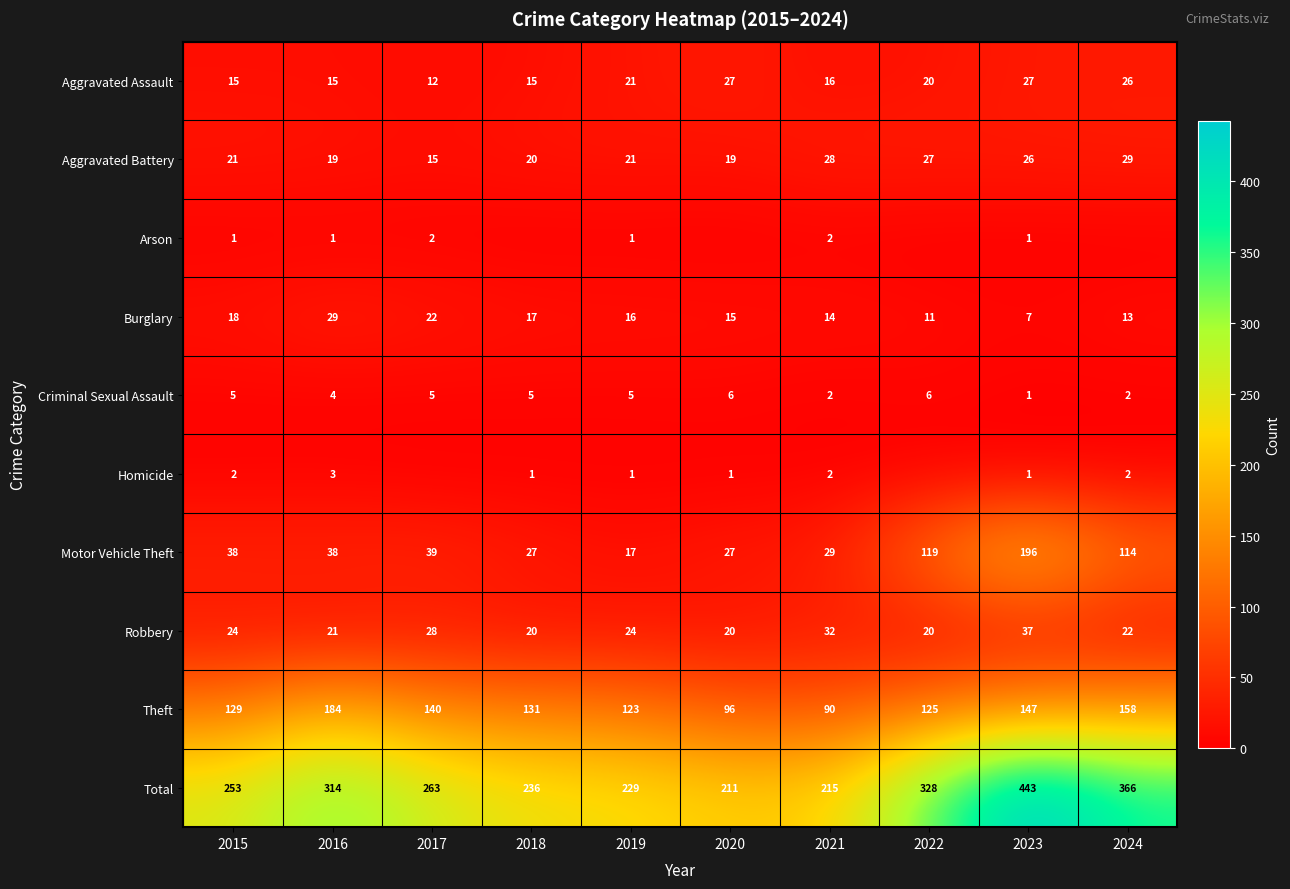

What is the sum of the Motor Vehicle Theft values at 2019 and 2018?

44